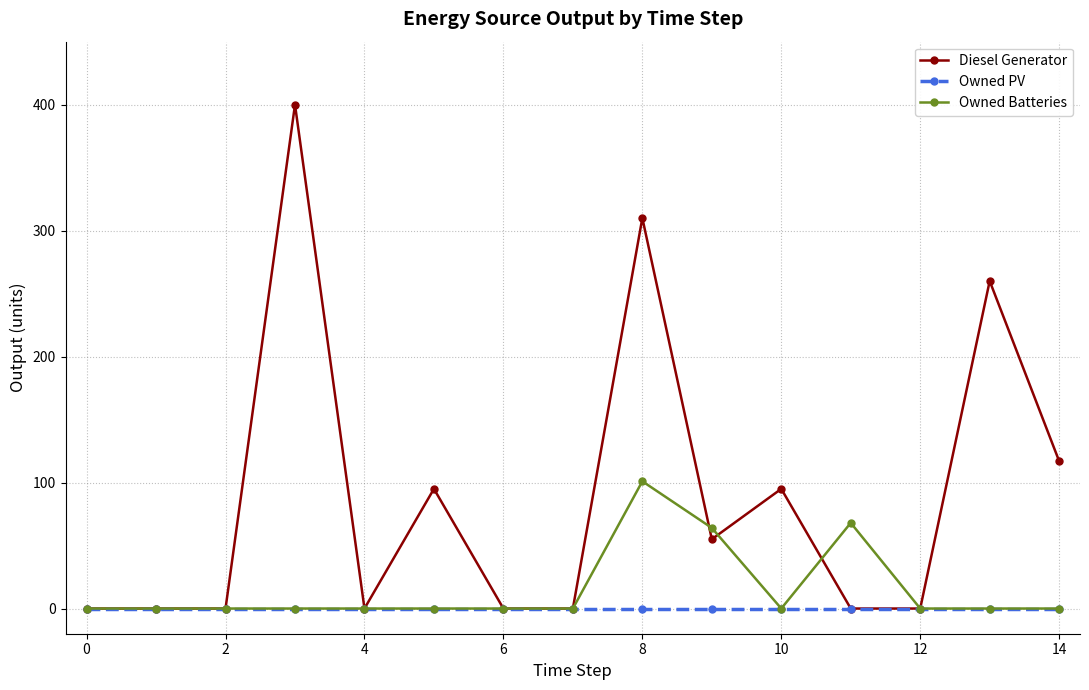

What is the difference between the maximum and minimum values in the Owned Batteries series?

101